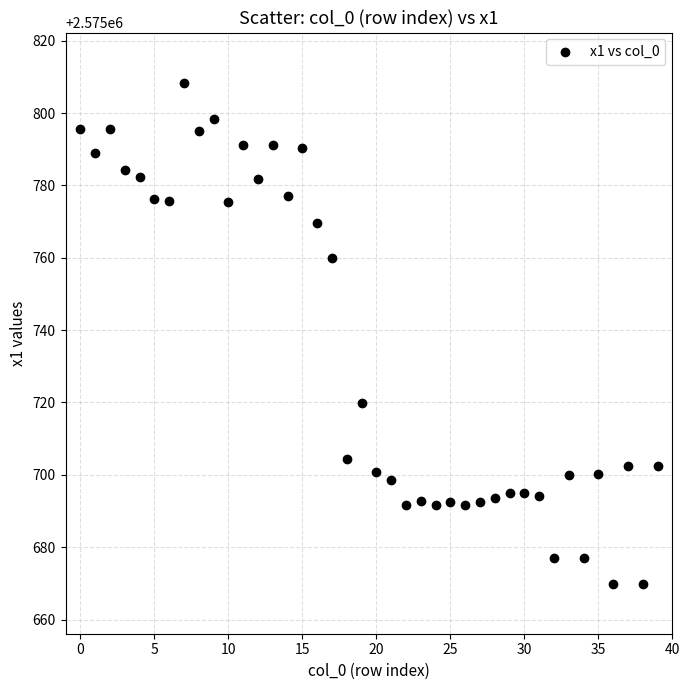

What Y value in the scatter plot is closest to 2575739?

2575719.9